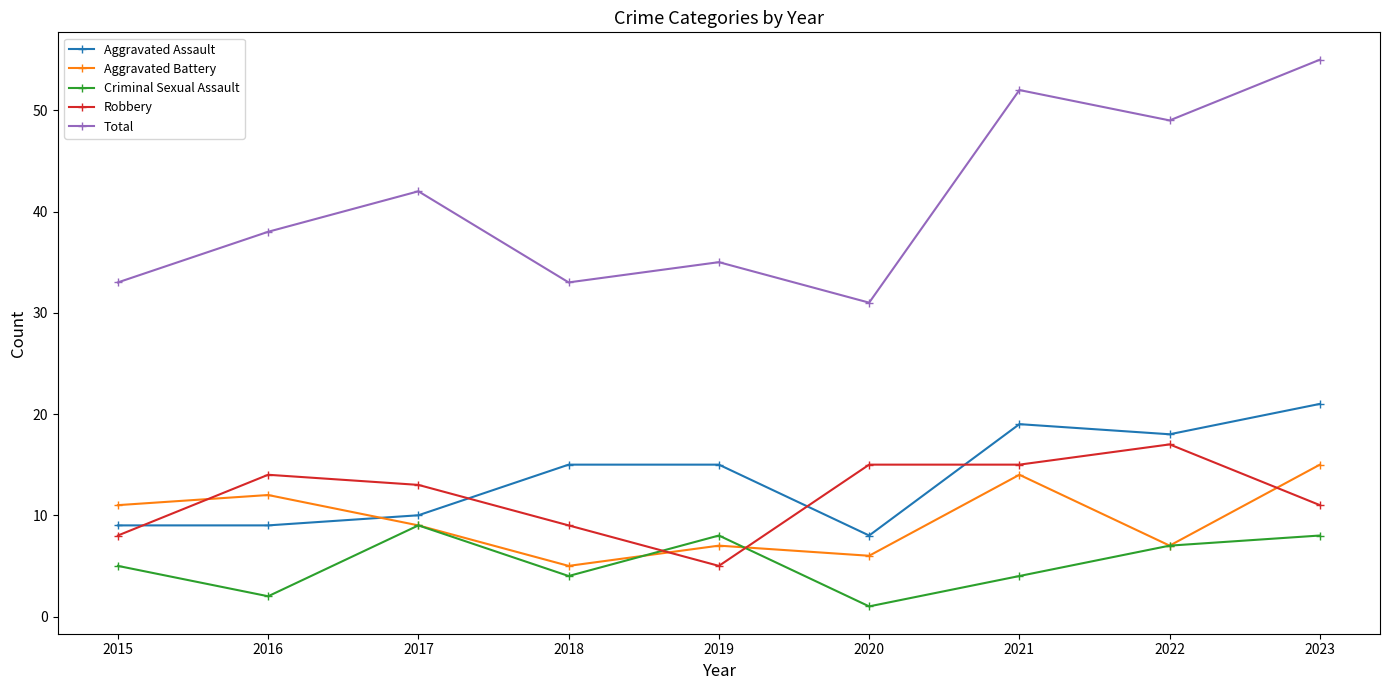

Is this an area chart (filled region under the line)?

No